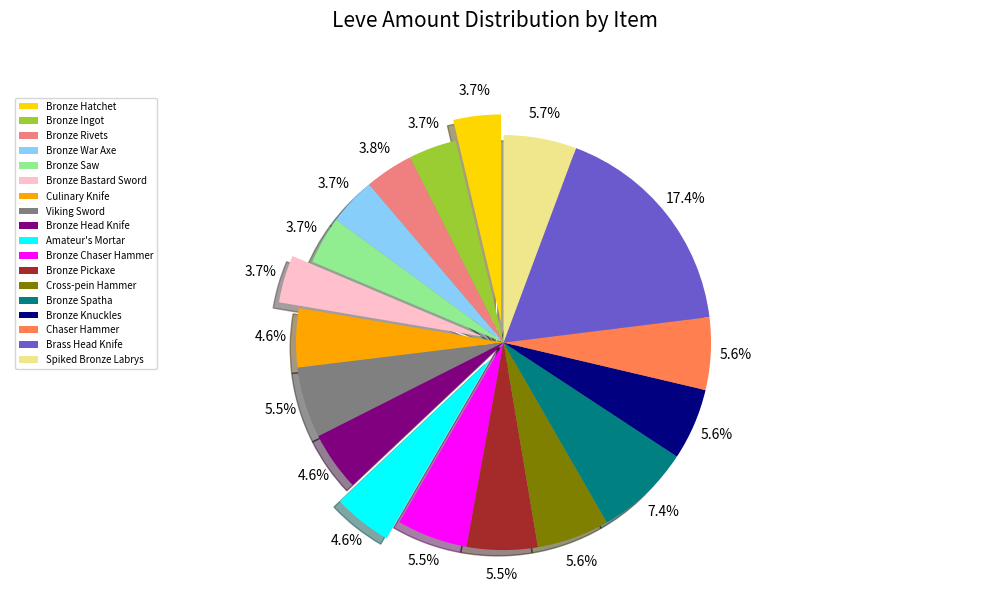

To the nearest percent, what is the difference between the Bronze Chaser Hammer and Bronze Spatha slice percentages?

2%